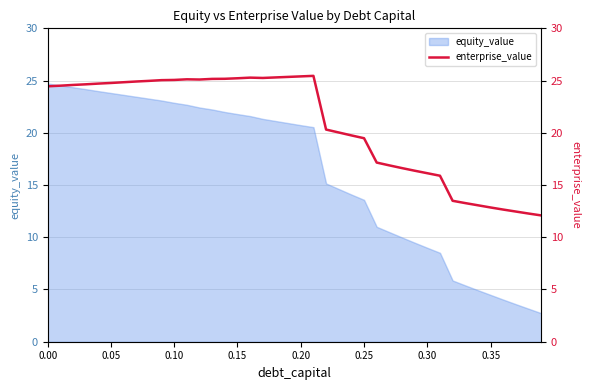

How many lines are shown in the chart?

1